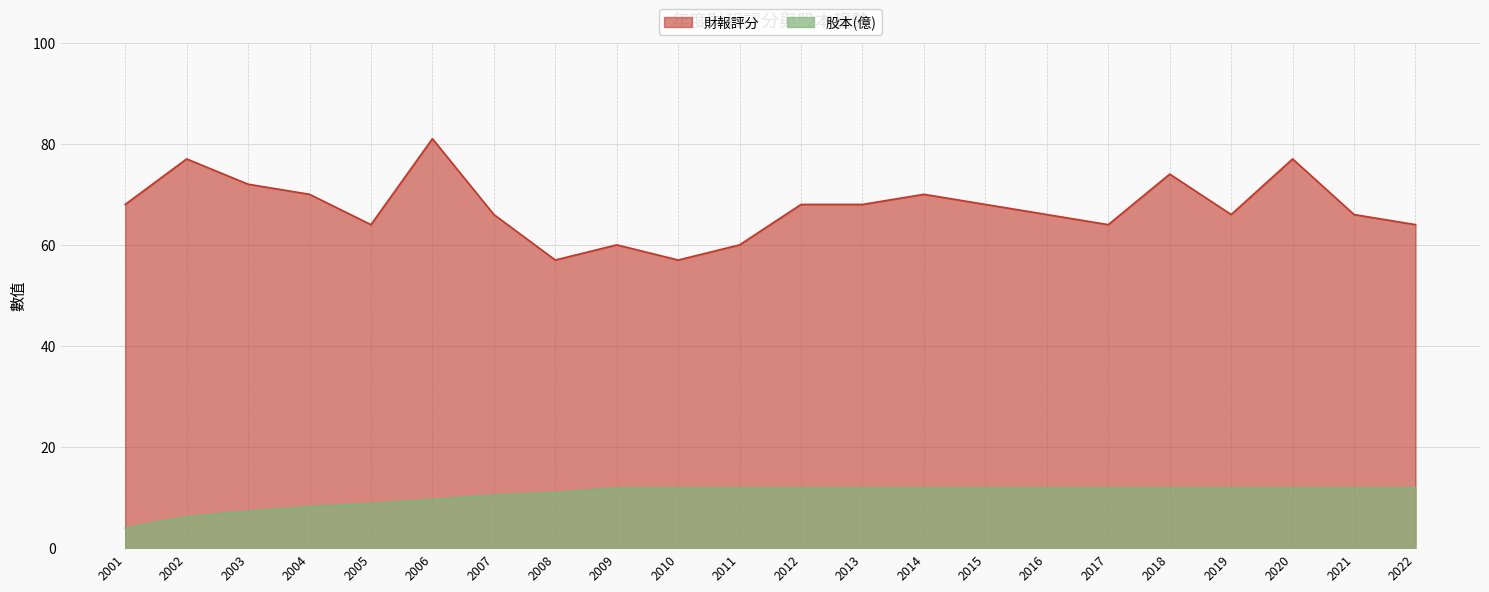

What is the value of the 股本(億) point at the 19th from the left?

11.9